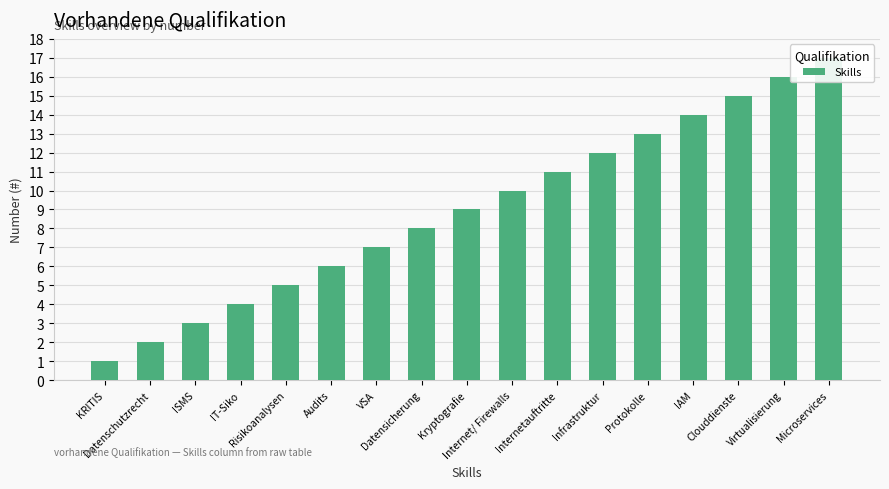

Reading left to right, transcribe all the data shown in this chart.

KRITIS=1	Datenschutzrecht=2	ISMS=3	IT-Siko=4	Risikoanalysen=5	Audits=6	VSA=7	Datensicherung=8	Kryptografie=9	Internet/ Firewalls=10	Internetauftritte=11	Infrastruktur=12	Protokolle=13	IAM=14	Clouddienste=15	Virtualisierung=16	Microservices=17